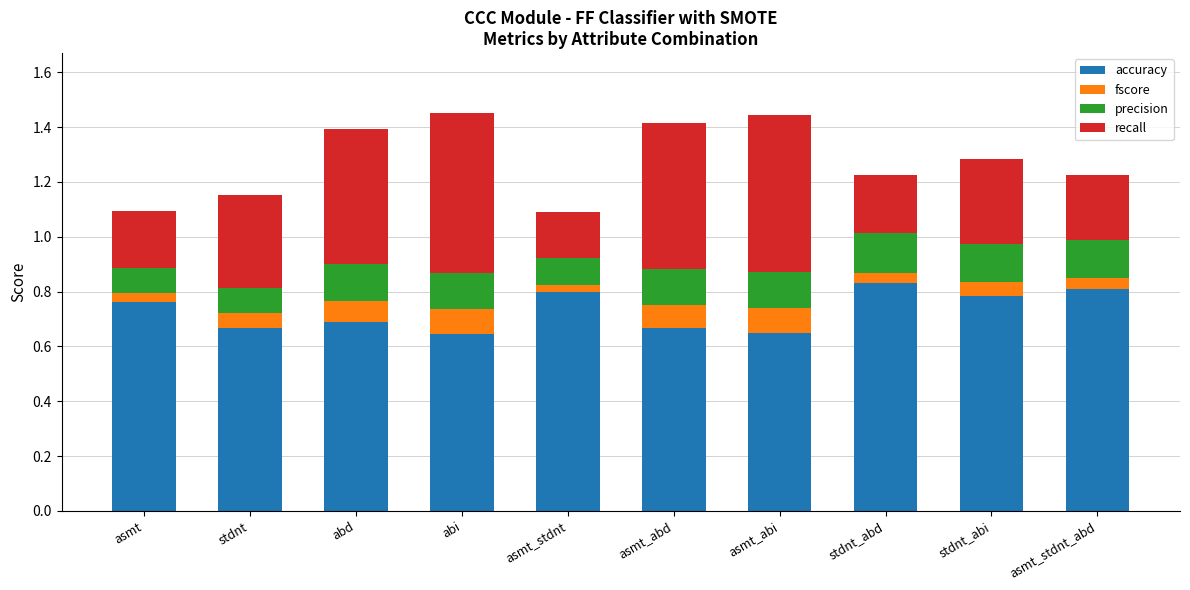

What is the total value across all series at abi?

1.5